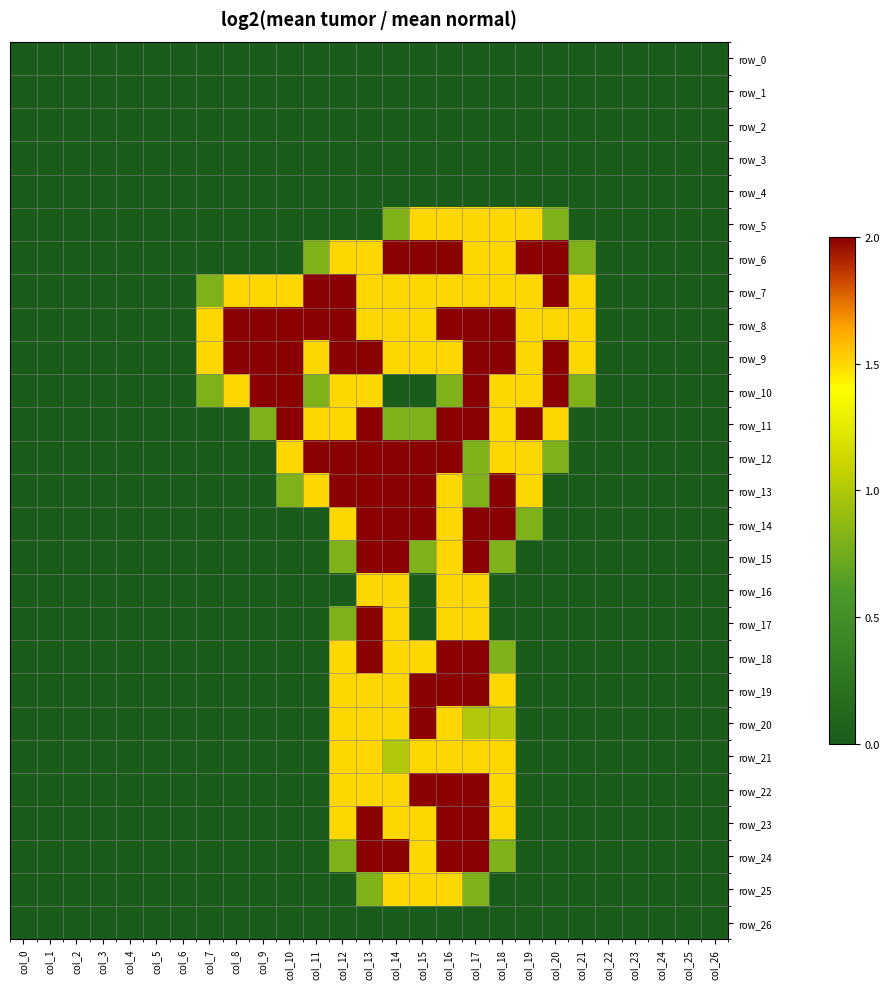

Rank the categories by row_22 value from highest to lowest.

col_15, col_16, col_17, col_12, col_13, col_14, col_18, col_0, col_1, col_2, col_3, col_4, col_5, col_6, col_7, col_8, col_9, col_10, col_11, col_19, col_20, col_21, col_22, col_23, col_24, col_25, col_26